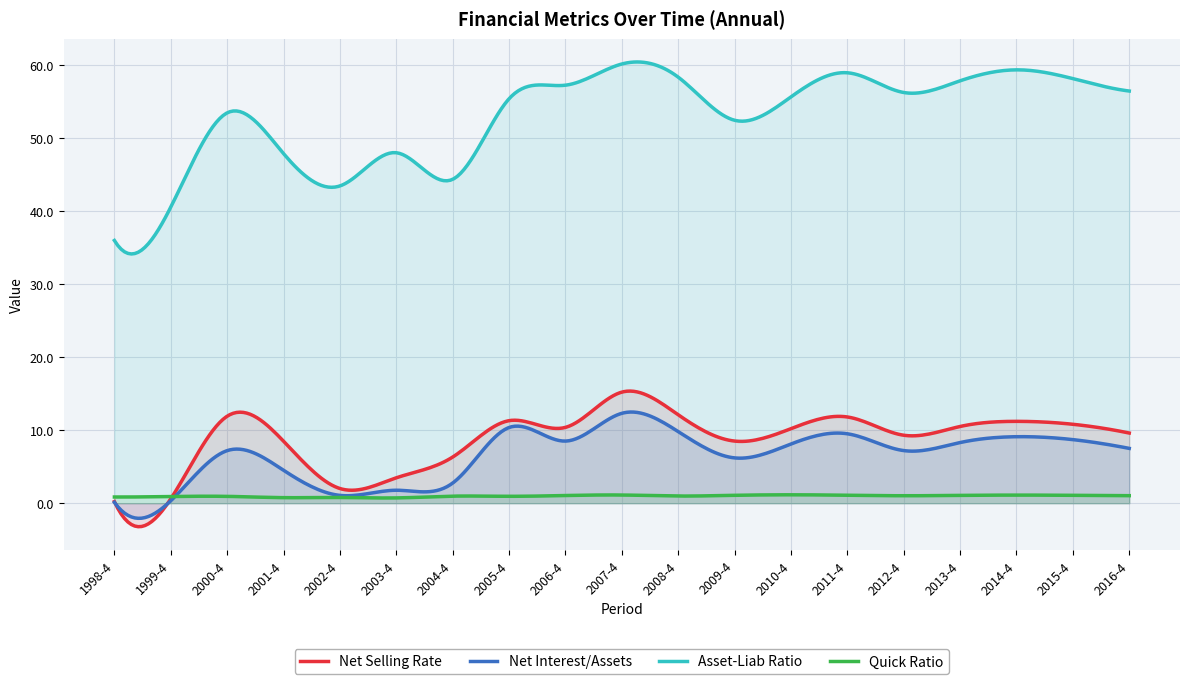

How many times do net_interest_of_total_assets and quick_ratio cross each other?

1